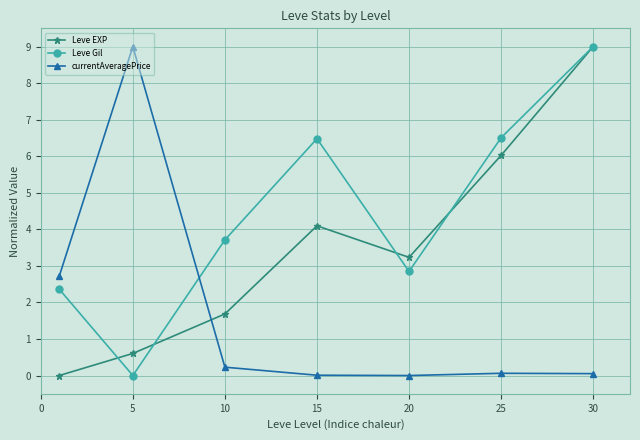

Rank the series by their average value, from highest to lowest.

Leve Gil, Leve EXP, currentAveragePrice